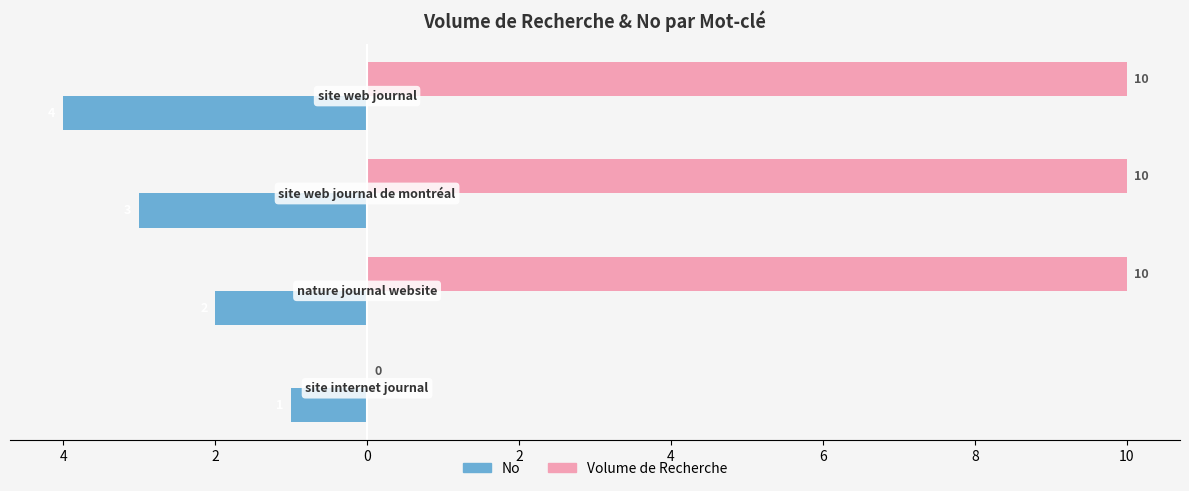

What are all the series names shown in the legend?

No, Volume de Recherche